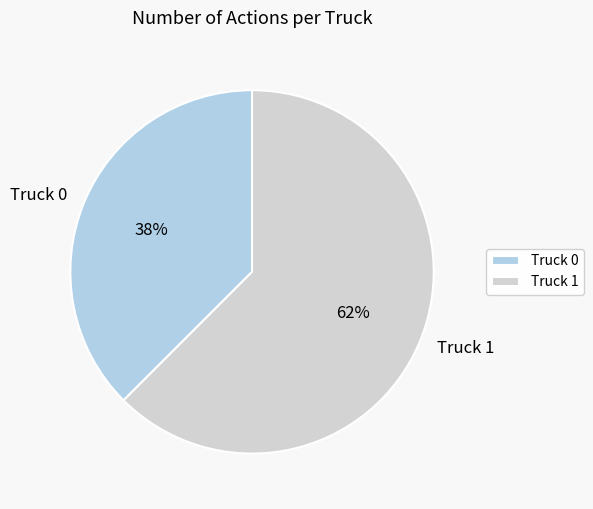

To the nearest percent, what is the average slice percentage?

50%